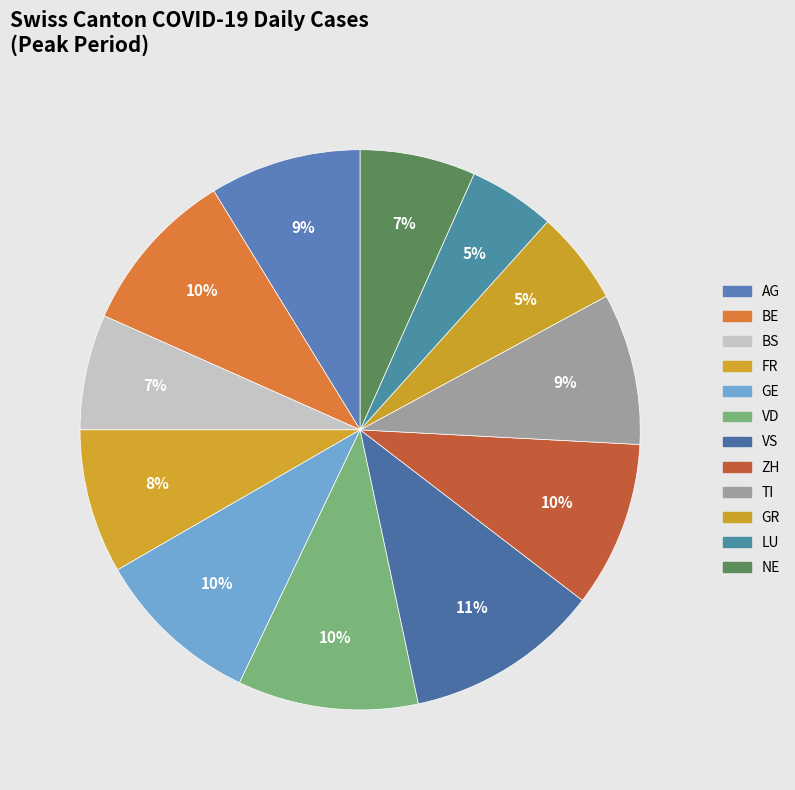

How many segments does this pie chart have?

12